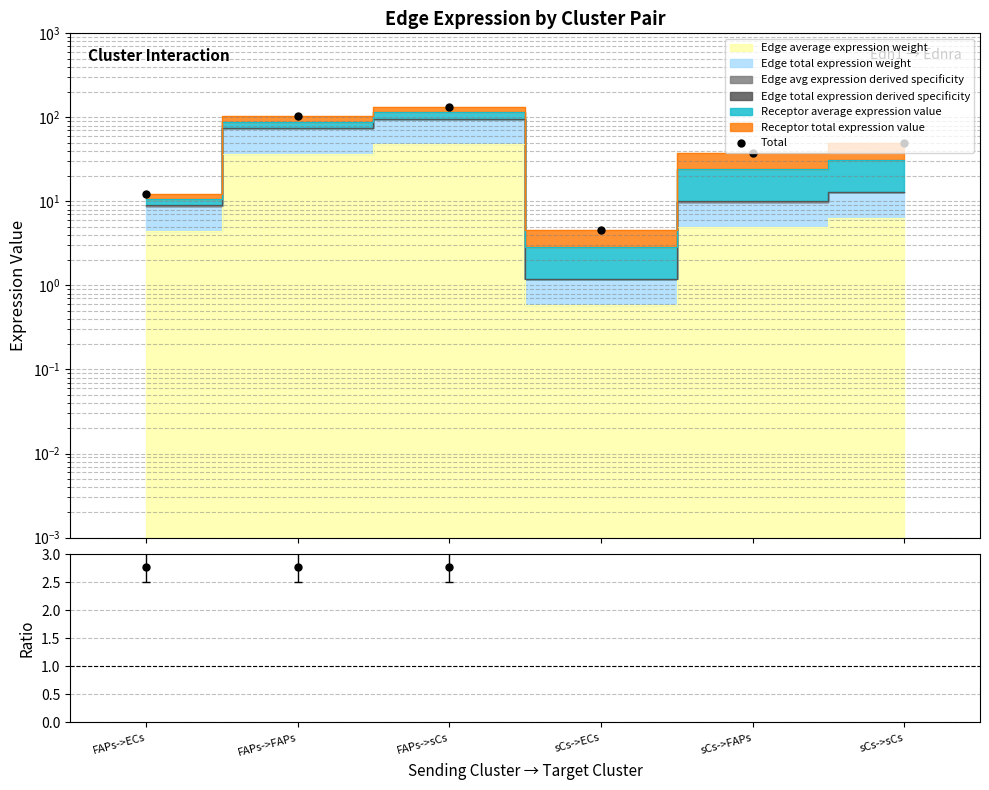

Which series has the largest range (max minus min)?

Total